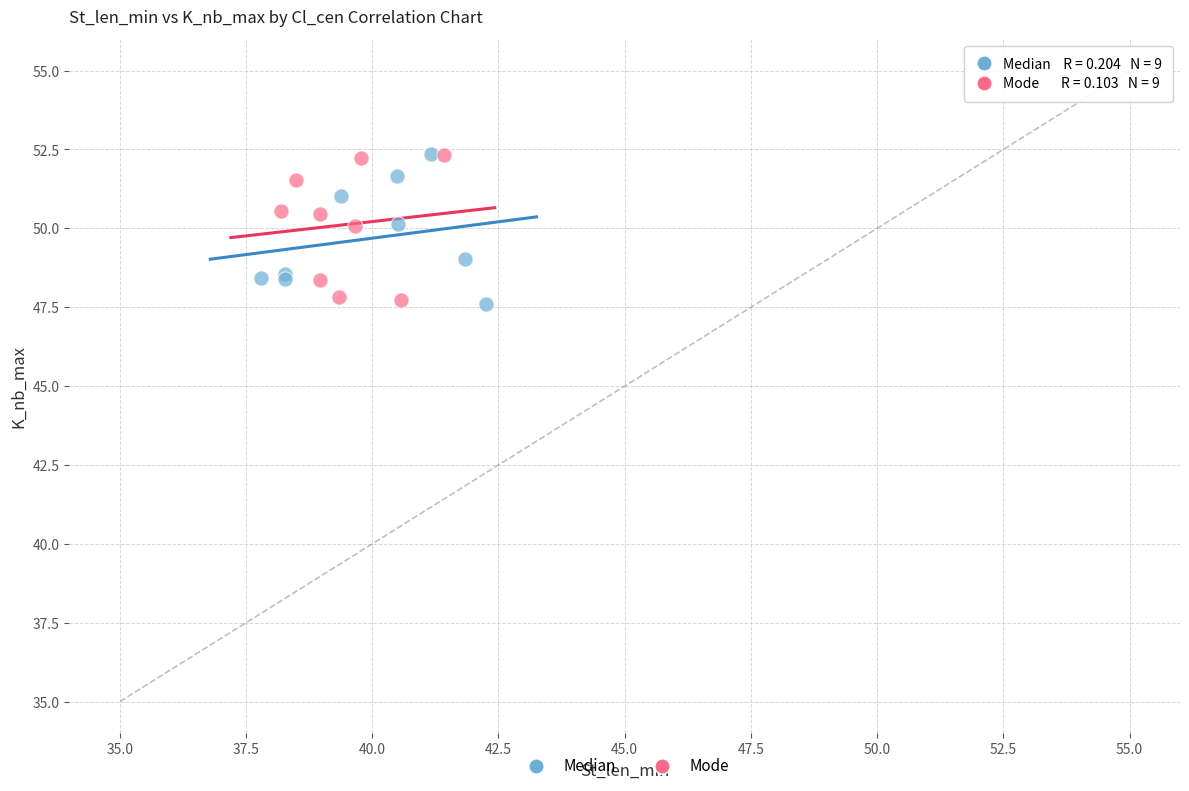

What are all the series names shown in the legend?

Median, Mode